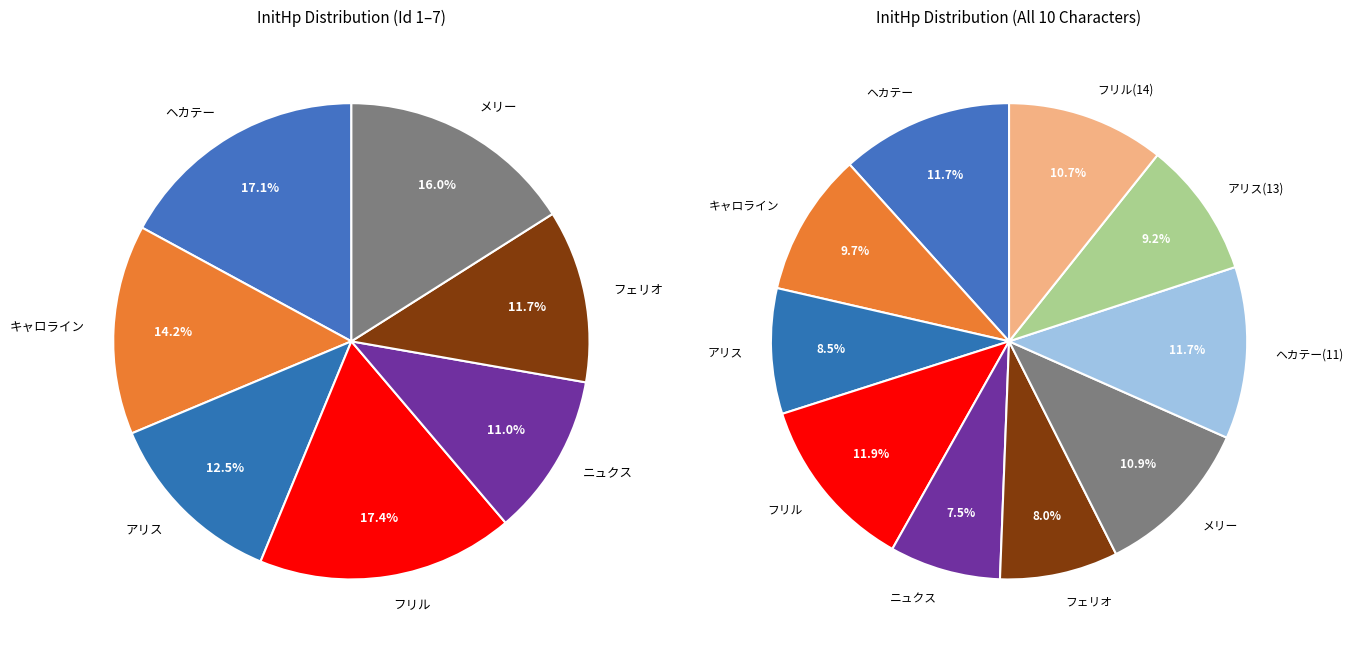

What percentage is NOT represented by フェリオ (6)?

92.0%